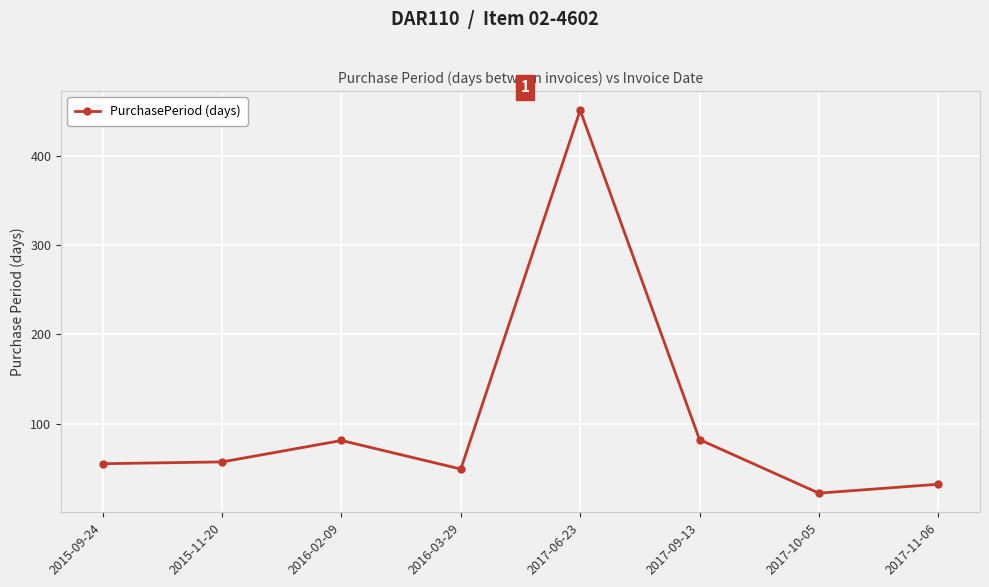

What is the greatest value displayed?

451